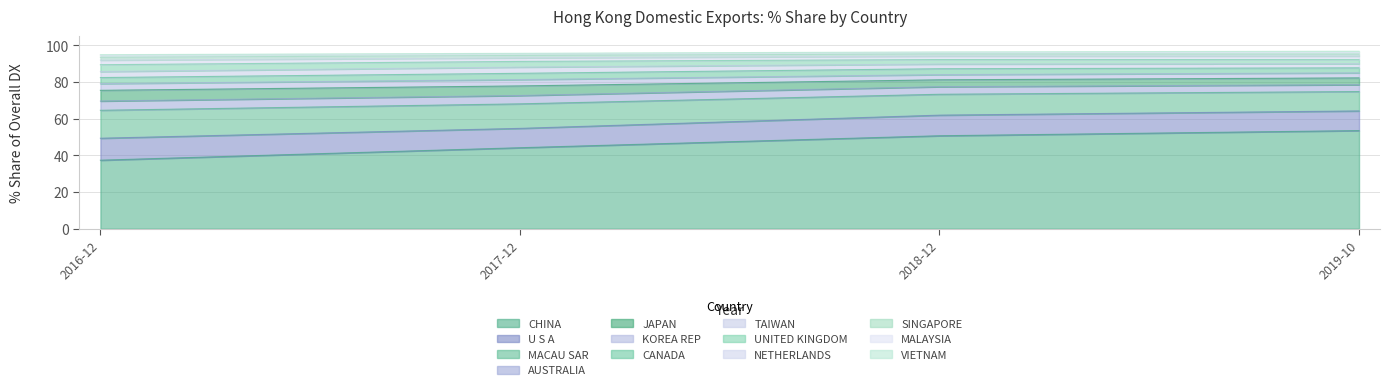

Which category has the highest value in the share_201712 series?

CHINA